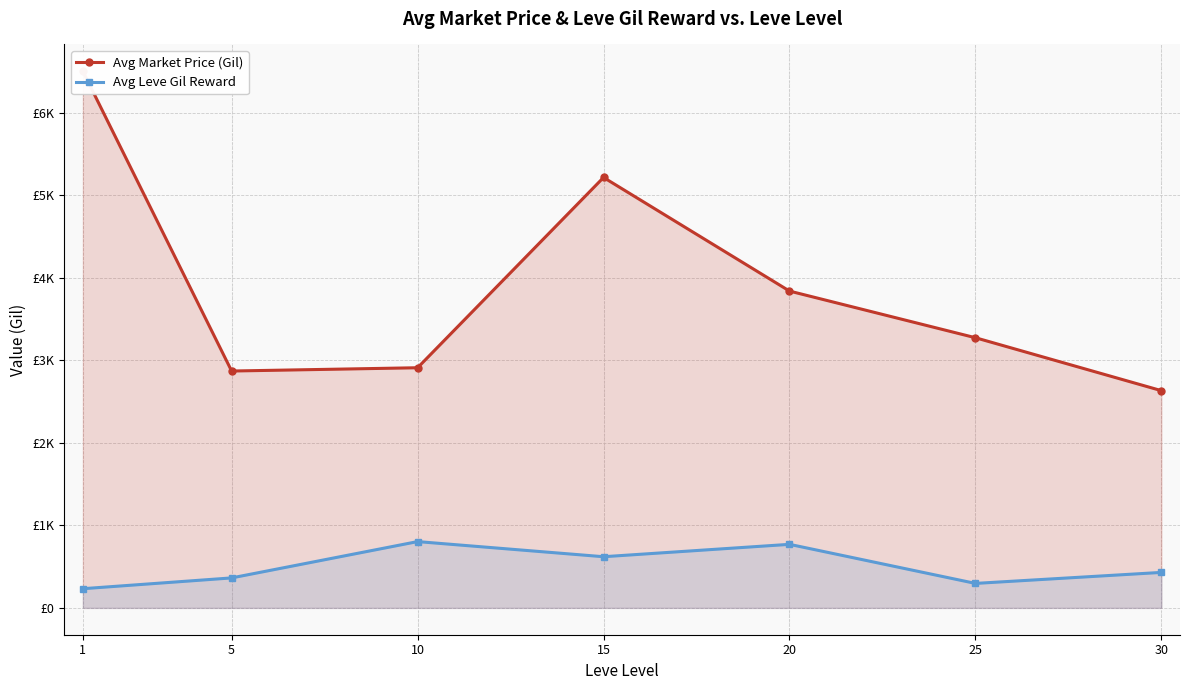

Rank the series by their average value, from highest to lowest.

Avg Market Price (Gil), Avg Leve Gil Reward